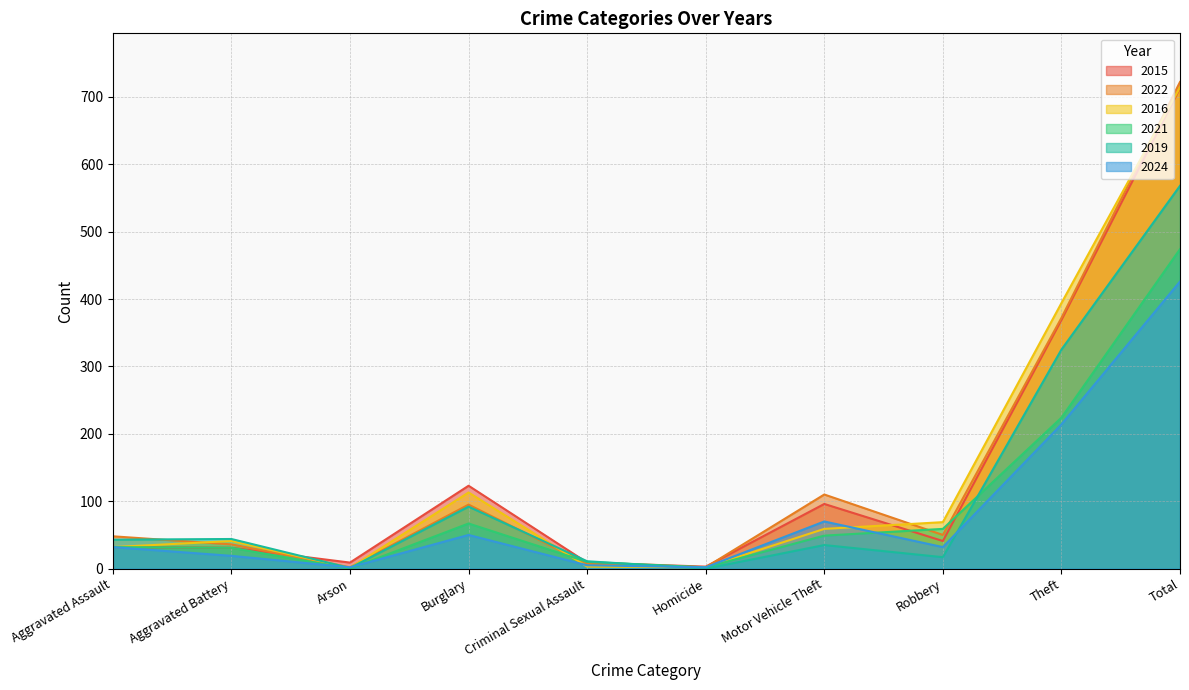

Which series ends up on top after the final intersection of 2021 and 2024?

2021